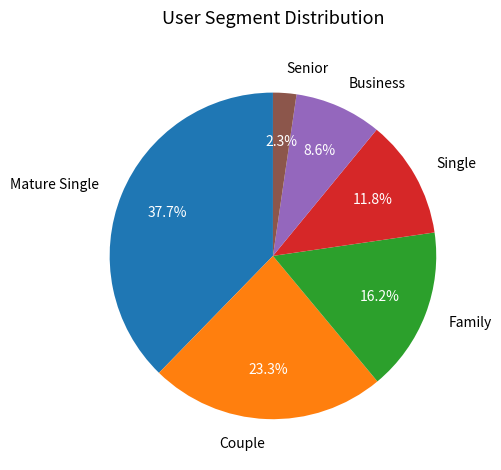

Rank the categories by value from highest to lowest.

Mature Single, Couple, Family, Single, Business, Senior